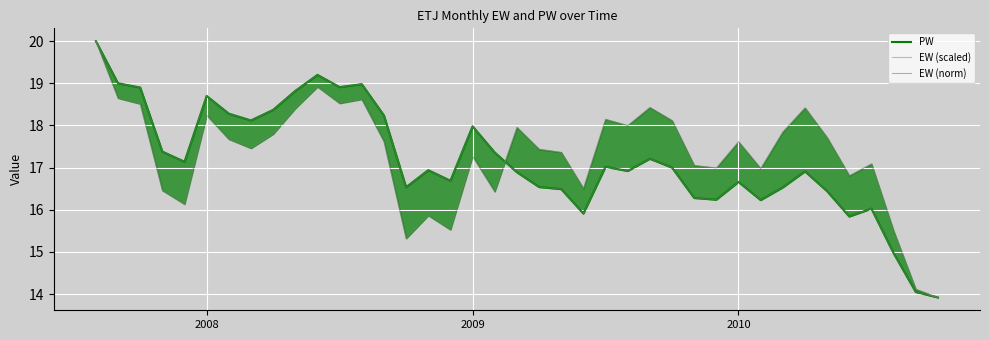

Which series changed the most between 12 and 27?

PW